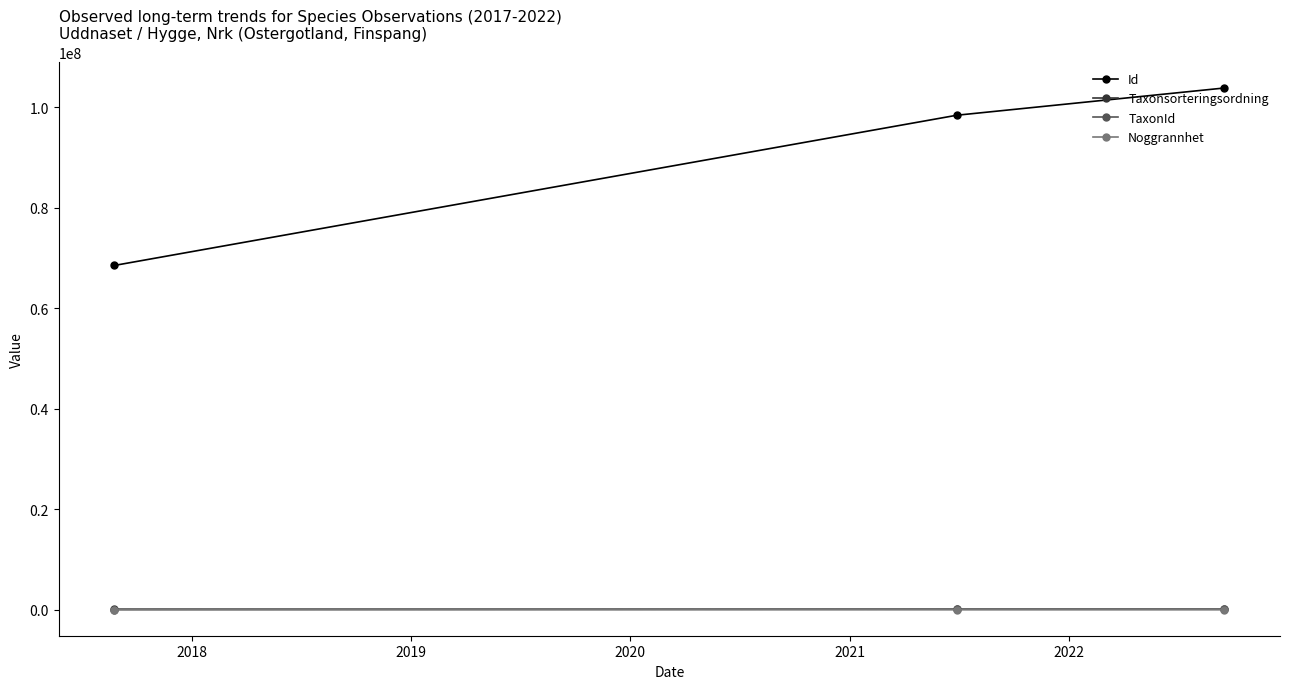

Which series has the largest range (max minus min)?

Id